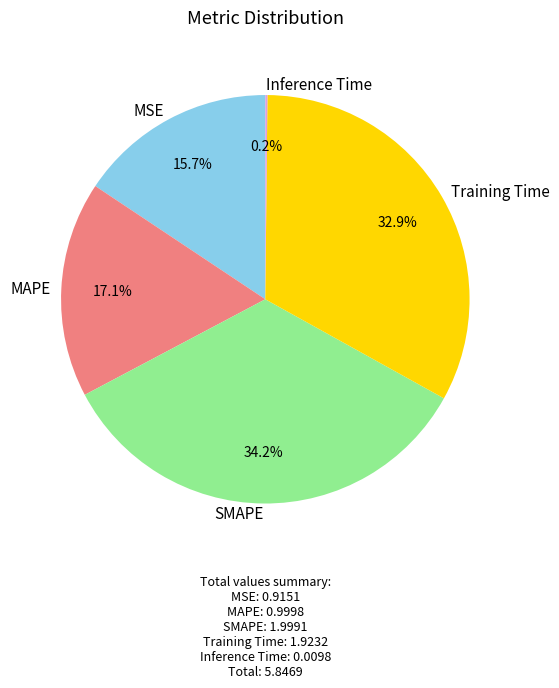

Between MAPE and SMAPE, which is larger?

SMAPE